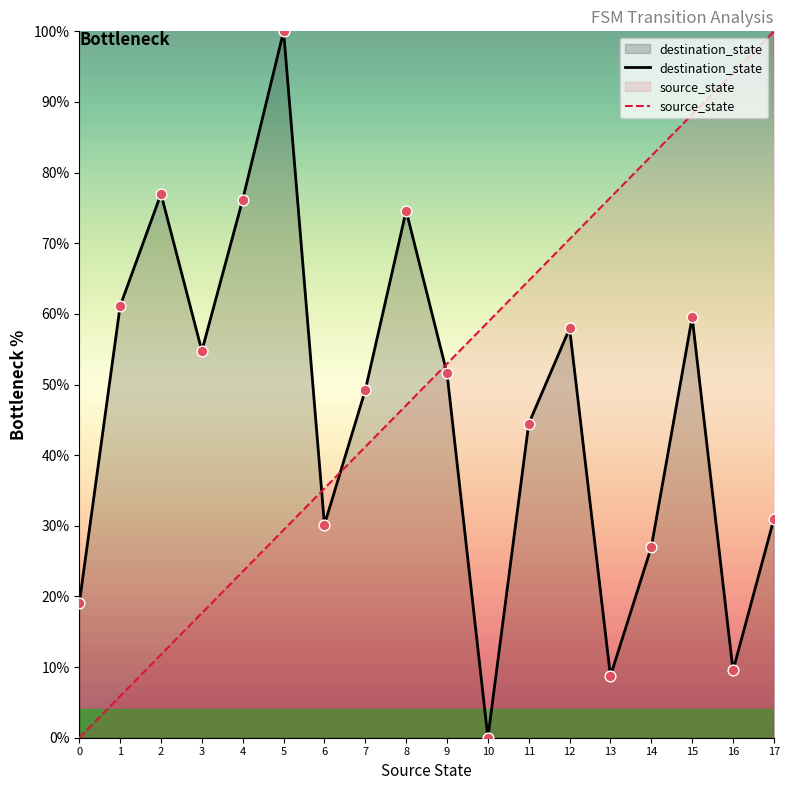

At which category is the sum across all series the highest?

15